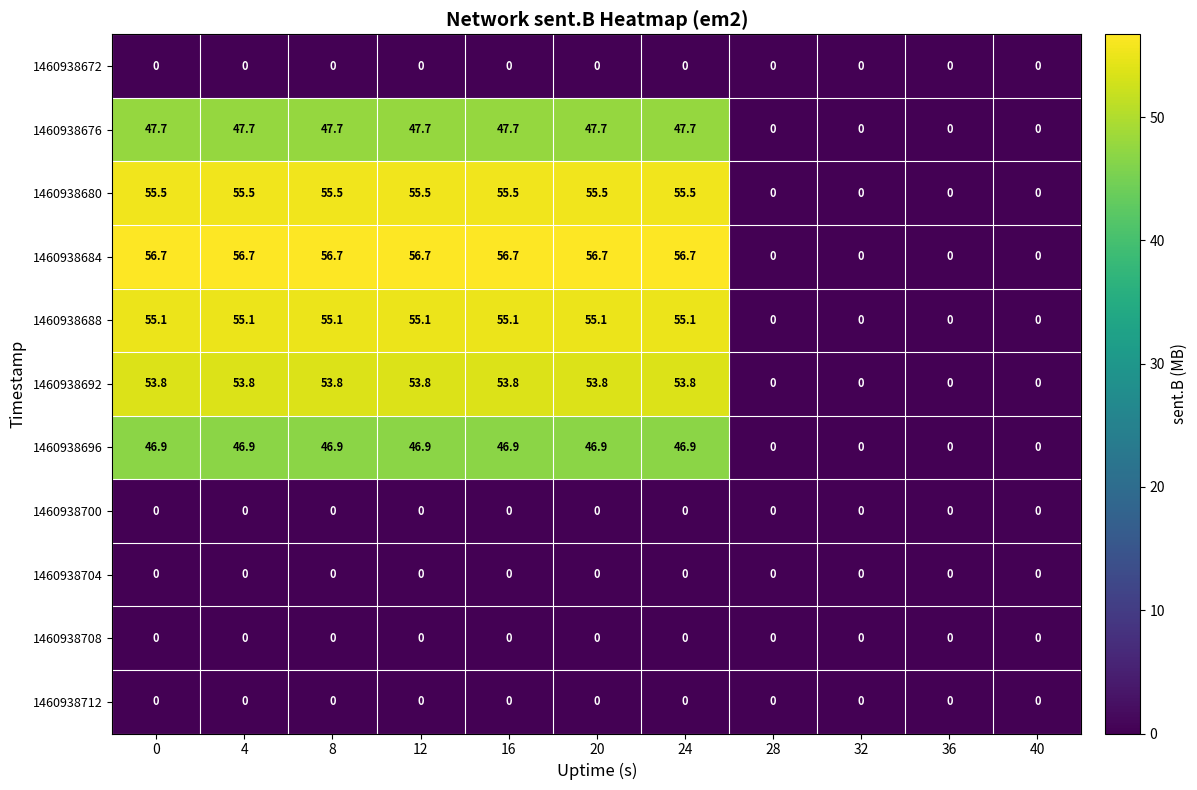

How many series are shown in this chart?

11